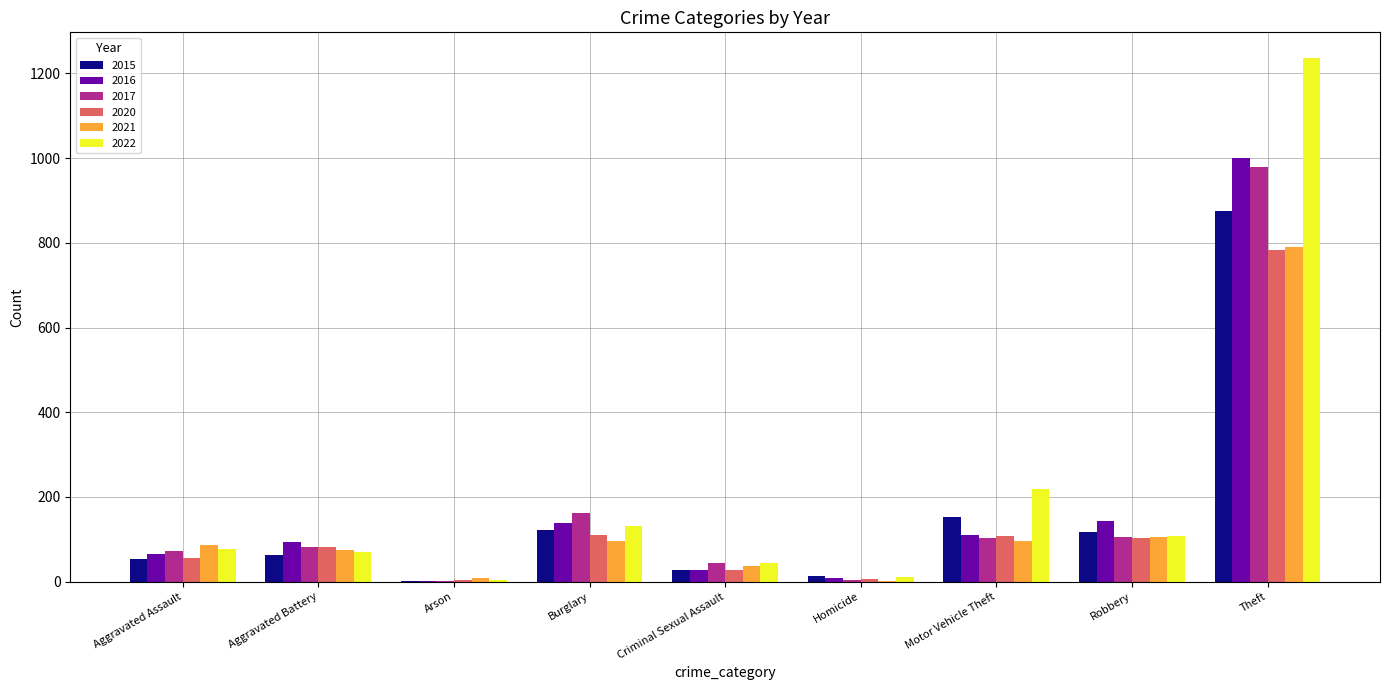

The 2021 series shows 164 at Robbery. True or false?

False